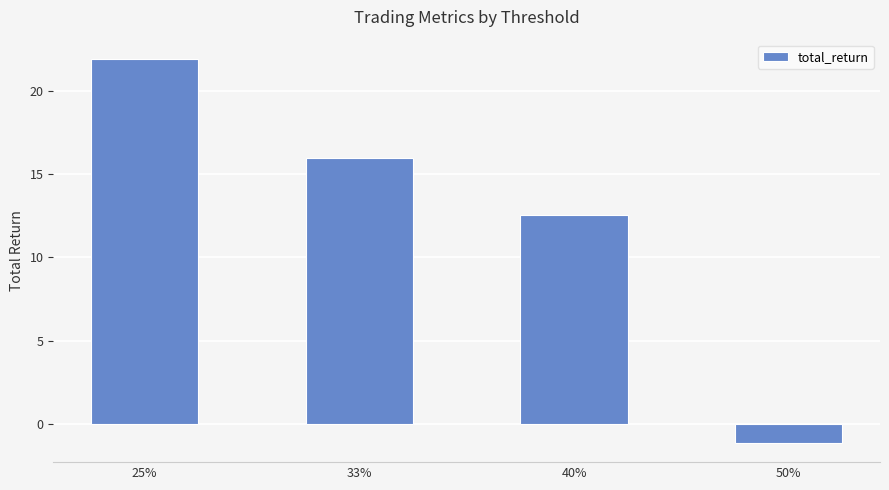

Is it true that the value at 50% is -1.1?

True